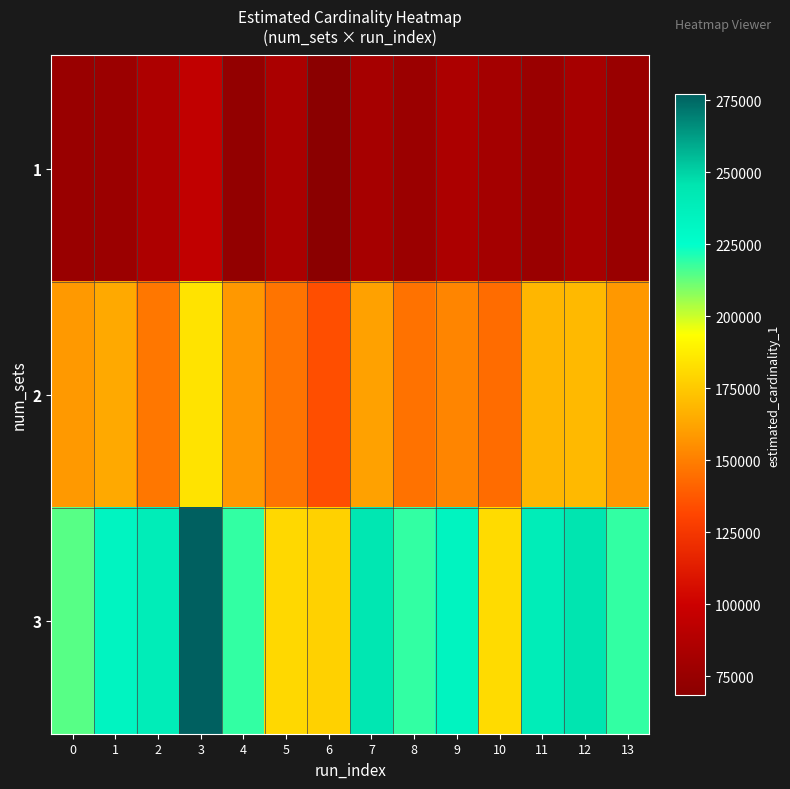

Reading right to left, extract all data points from this chart.

1: 13=75508.8	12=82102.2	11=75996.7	10=80877.8	9=84788.8	8=76816.7	7=82278.7	6=68409.3	5=83703.8	4=72647.0	3=94598.2	2=85336.6	1=76816.7	0=75346.9
2: 13=158293.1	12=169341.4	11=168555.0	10=143890.8	9=152379.1	8=146127.9	7=161086.7	6=134185.1	5=146333.3	4=158293.1	3=184258.1	2=147885.6	1=164186.2	0=158808.4
3: 13=218745.6	12=245812.9	11=239213.8	10=181121.8	9=233535.4	8=218585.1	7=244058.3	6=178081.5	5=180543.1	4=218745.6	3=277277.8	2=239319.3	1=232877.7	0=214206.6